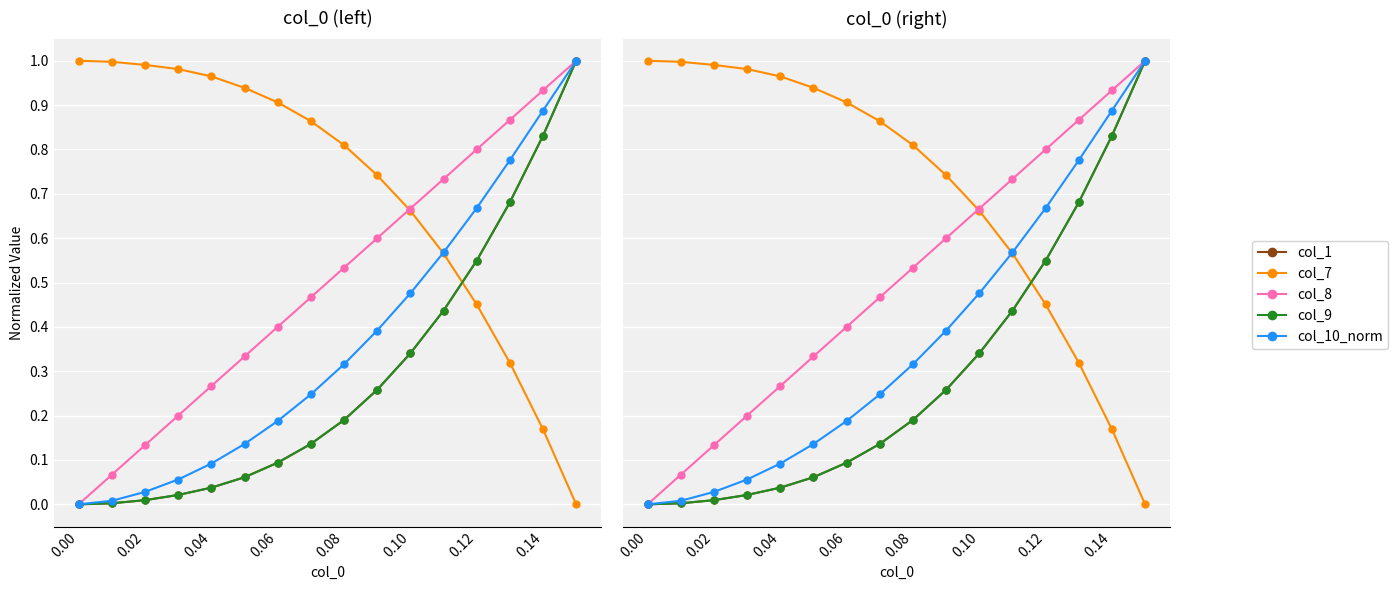

At how many categories does at least one series exceed 0?

16